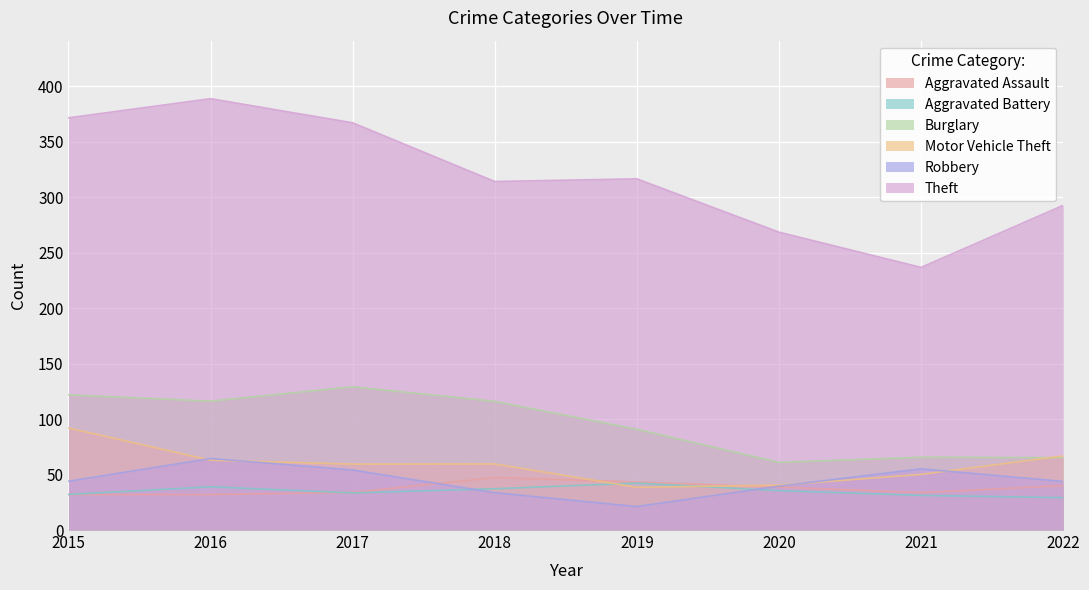

Where is the first local maximum for Theft?

2016